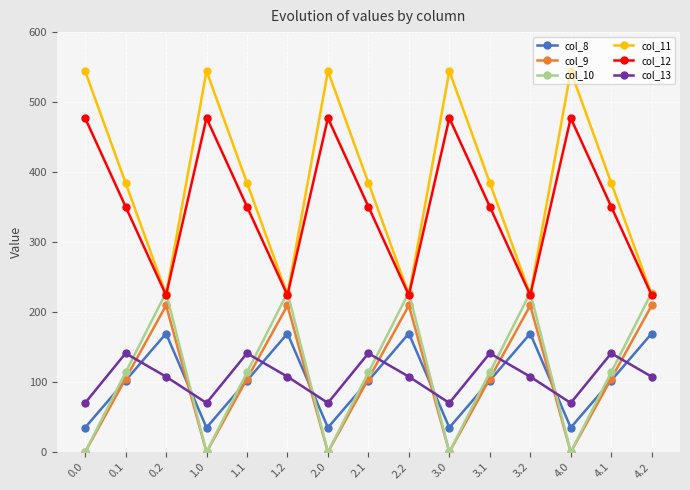

What is the maximum value shown in the chart?

544.3